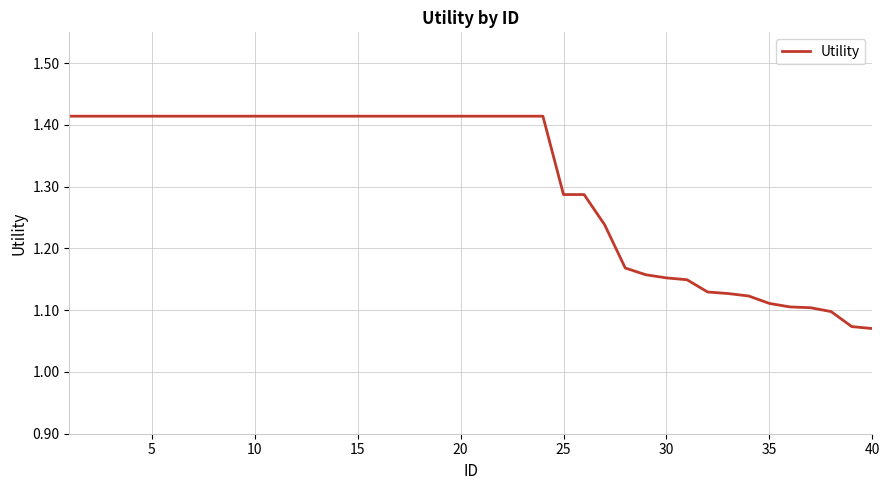

What is the difference between the maximum and minimum values?

0.3